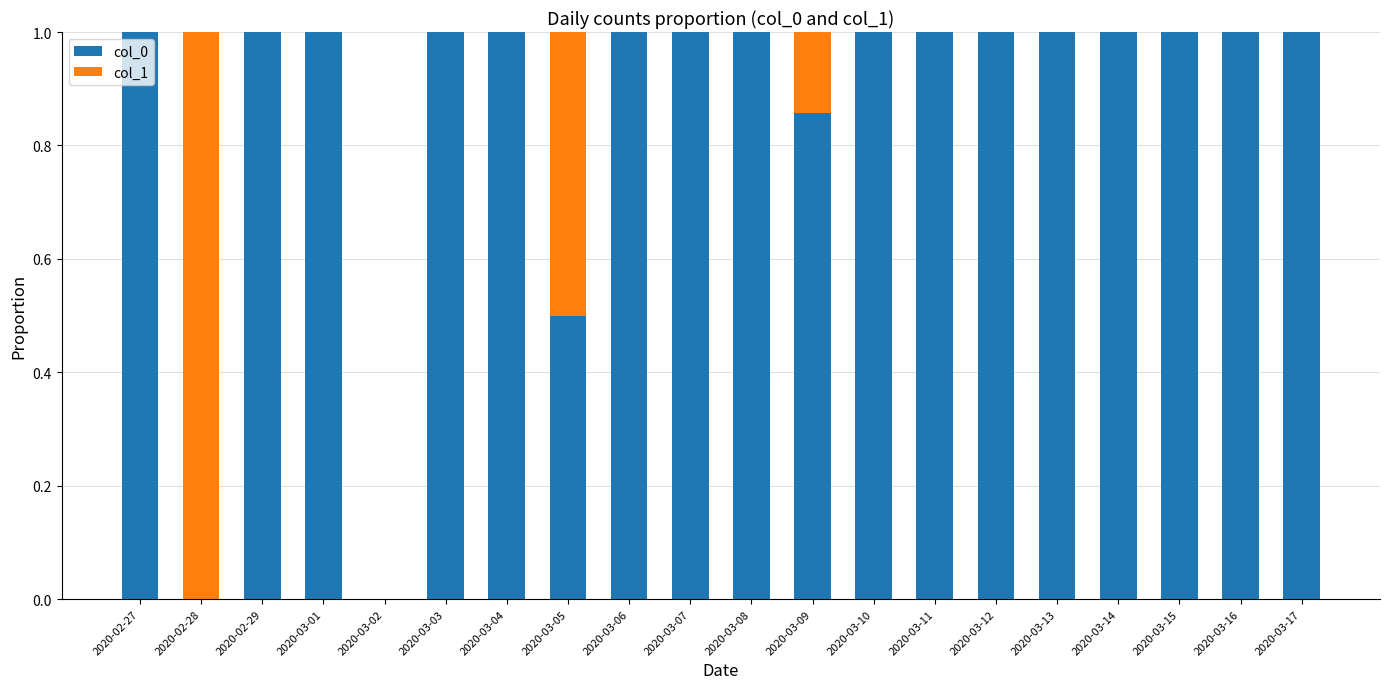

The value of col_0 at 2020-03-07 is 1.0. True or false?

True